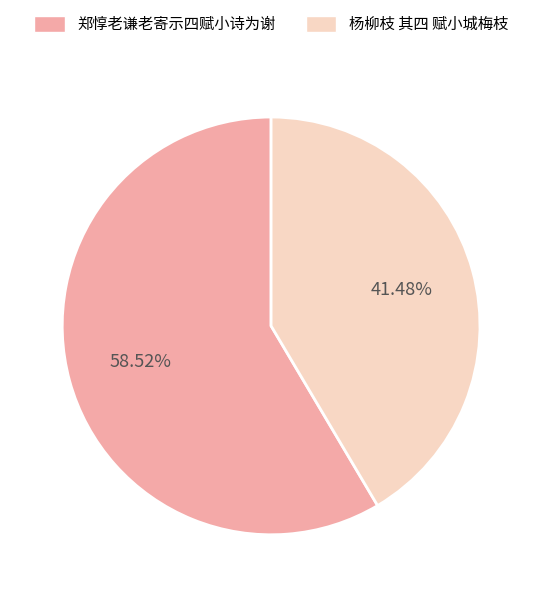

To the nearest percent, what is the difference between the largest and smallest slice percentages?

17%